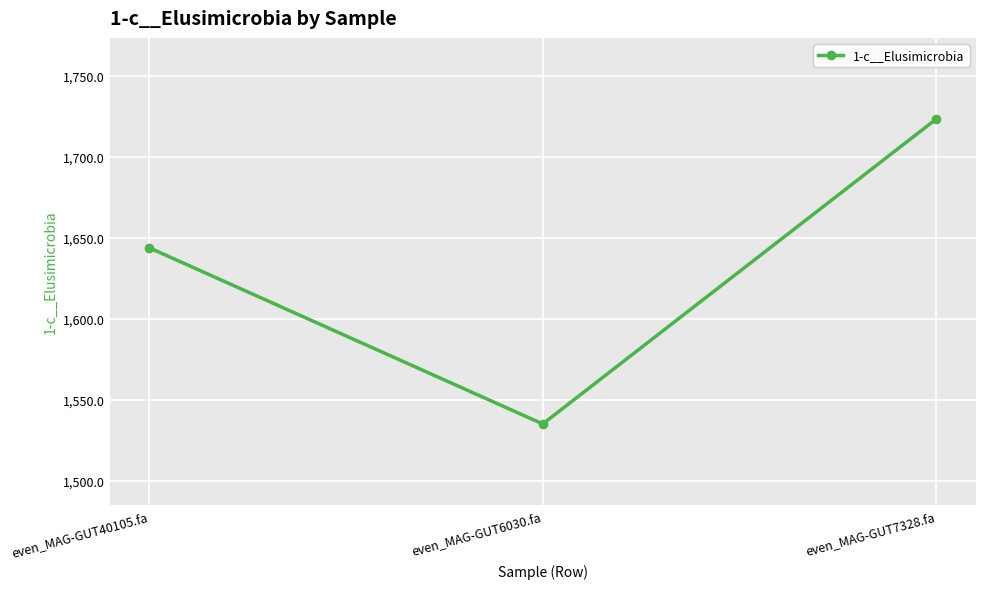

How many lines are shown in the chart?

1